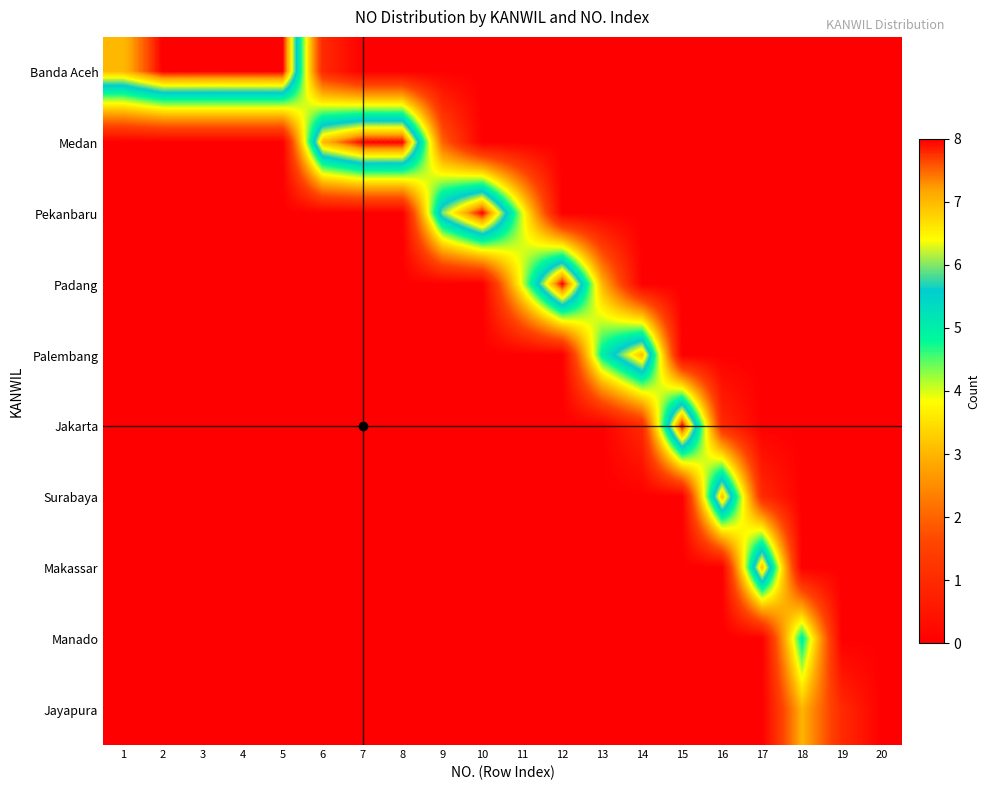

At which category is the sum across all series the highest?

2